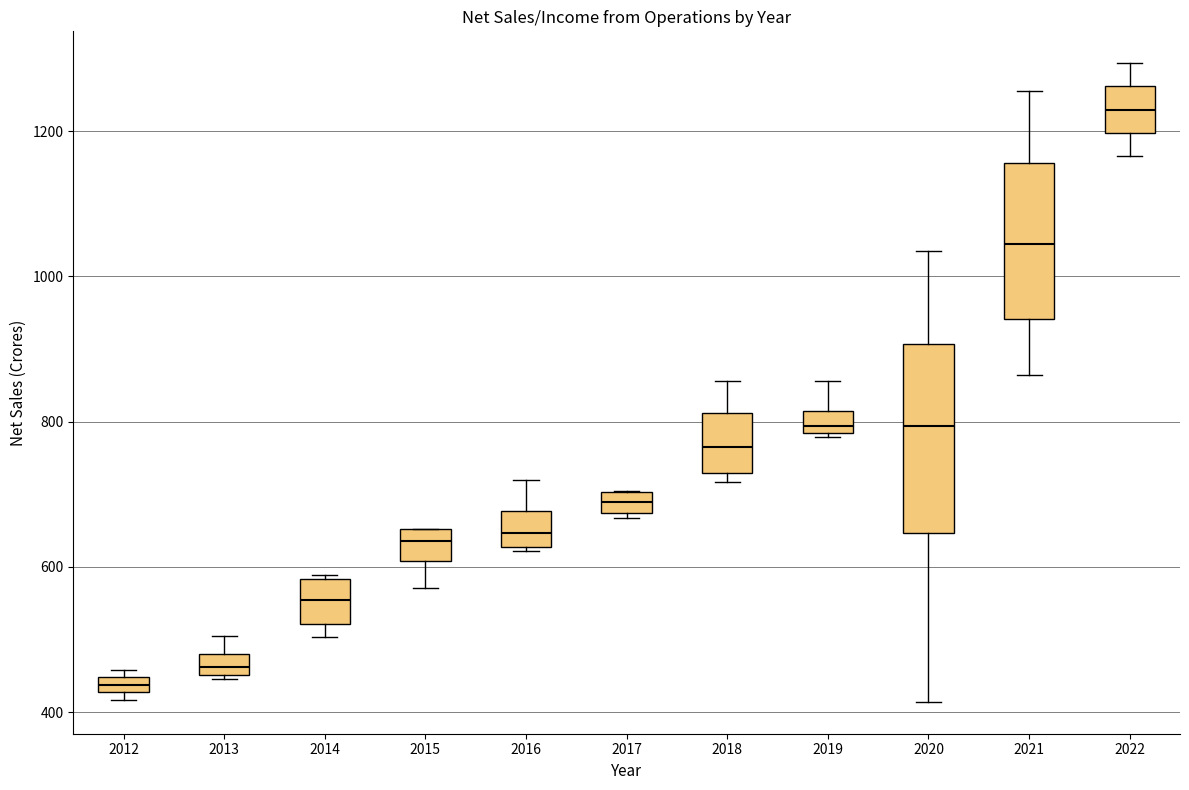

Where does the median line of the box at x = 2019 sit on the y-axis? The values are not printed on the chart, so give them approximately, as read against the axis.

800